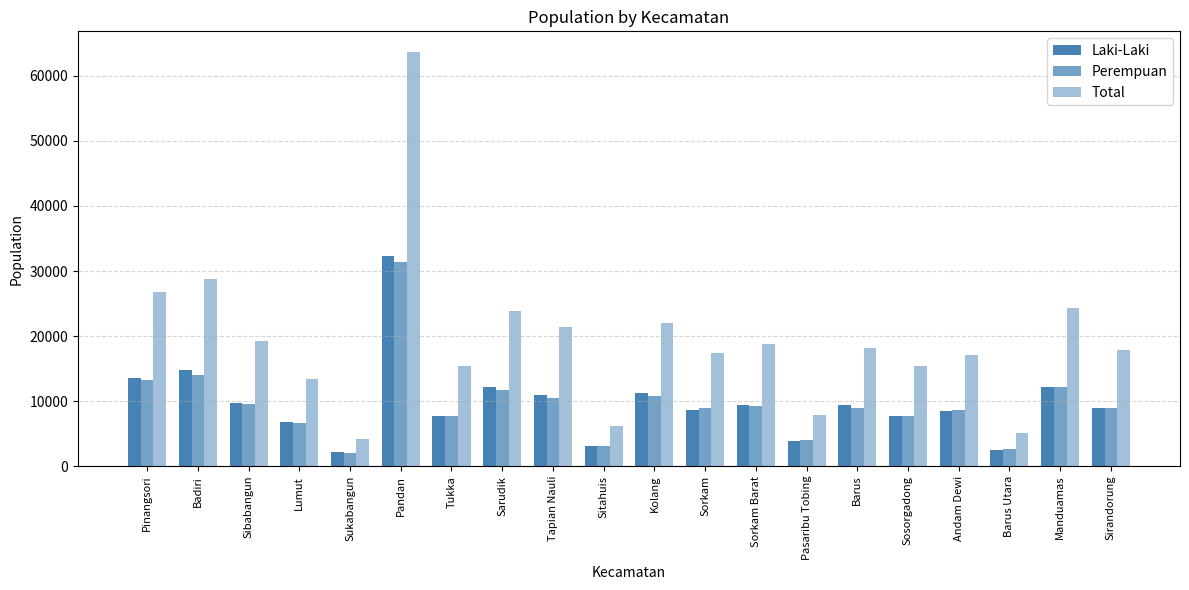

Reading right to left, transcribe all the data shown in this chart.

Laki-Laki: Sirandorung=8919	Manduamas=12156	Barus Utara=2490	Andam Dewi=8453	Sosorgadong=7654	Barus=9360	Pasaribu Tobing=3926	Sorkam Barat=9441	Sorkam=8560	Kolang=11208	Sitahuis=3106	Tapian Nauli=10916	Sarudik=12224	Tukka=7692	Pandan=32287	Sukabangun=2101	Lumut=6723	Sibabangun=9674	Badiri=14706	Pinangsori=13490
Perempuan: Sirandorung=8923	Manduamas=12158	Barus Utara=2624	Andam Dewi=8579	Sosorgadong=7778	Barus=8867	Pasaribu Tobing=4003	Sorkam Barat=9268	Sorkam=8872	Kolang=10846	Sitahuis=3126	Tapian Nauli=10432	Sarudik=11695	Tukka=7676	Pandan=31384	Sukabangun=2054	Lumut=6657	Sibabangun=9553	Badiri=14051	Pinangsori=13263
Total: Sirandorung=17842	Manduamas=24314	Barus Utara=5114	Andam Dewi=17032	Sosorgadong=15432	Barus=18227	Pasaribu Tobing=7929	Sorkam Barat=18709	Sorkam=17432	Kolang=22054	Sitahuis=6232	Tapian Nauli=21348	Sarudik=23919	Tukka=15368	Pandan=63671	Sukabangun=4155	Lumut=13380	Sibabangun=19227	Badiri=28757	Pinangsori=26753